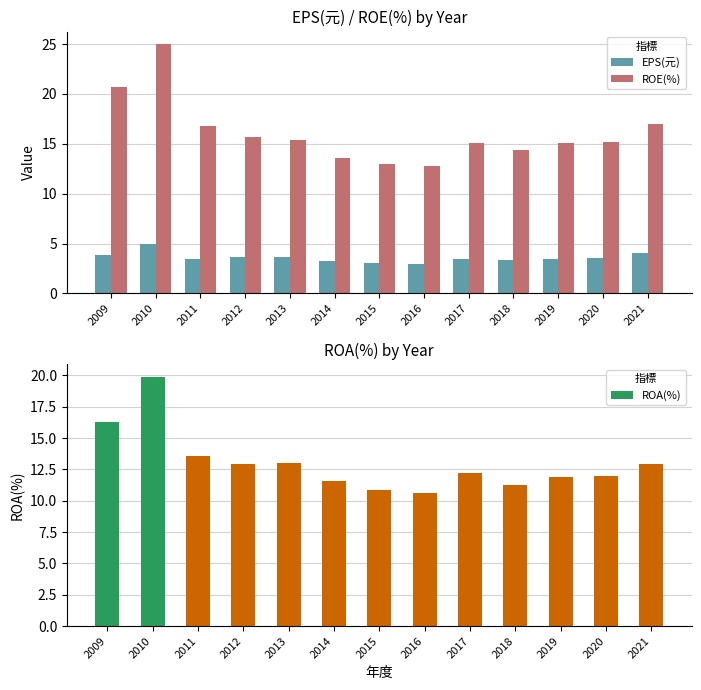

What is the value of the EPS(元) bar at the 6th from the left?

3.3